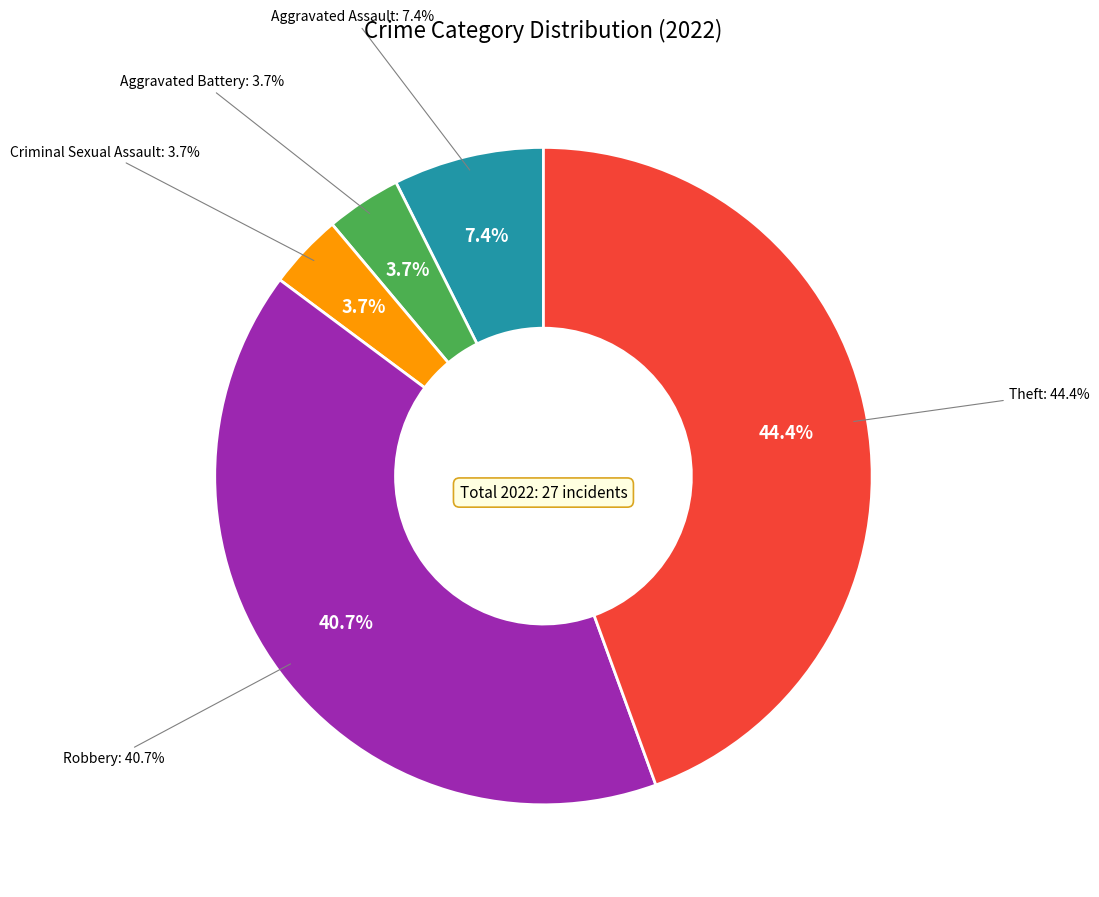

How many slices are in this pie chart?

5